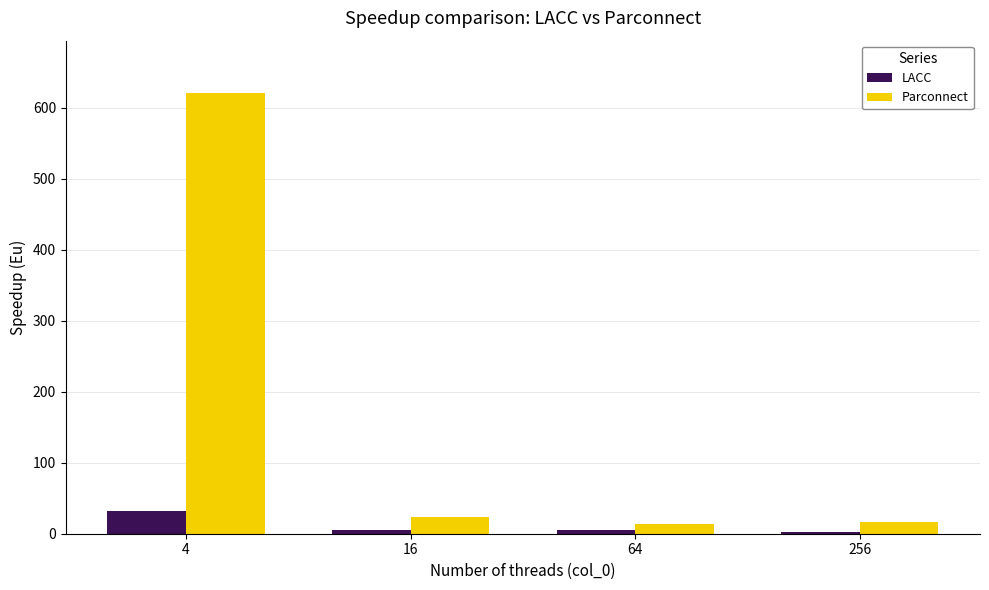

What is the greatest value displayed?

620.0